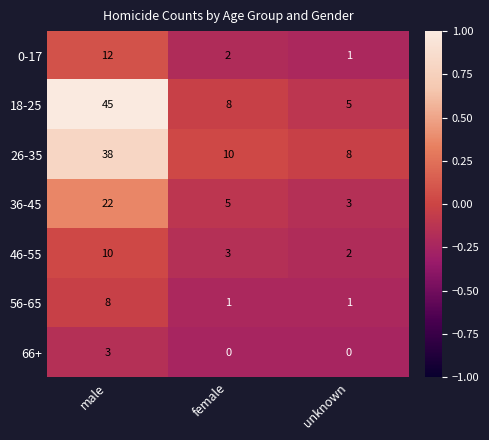

Which series changed the most between male and female?

18-25